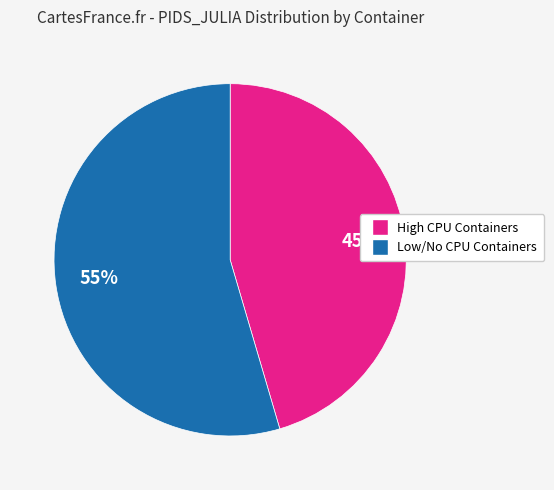

To the nearest percent, what is the average slice percentage?

50%